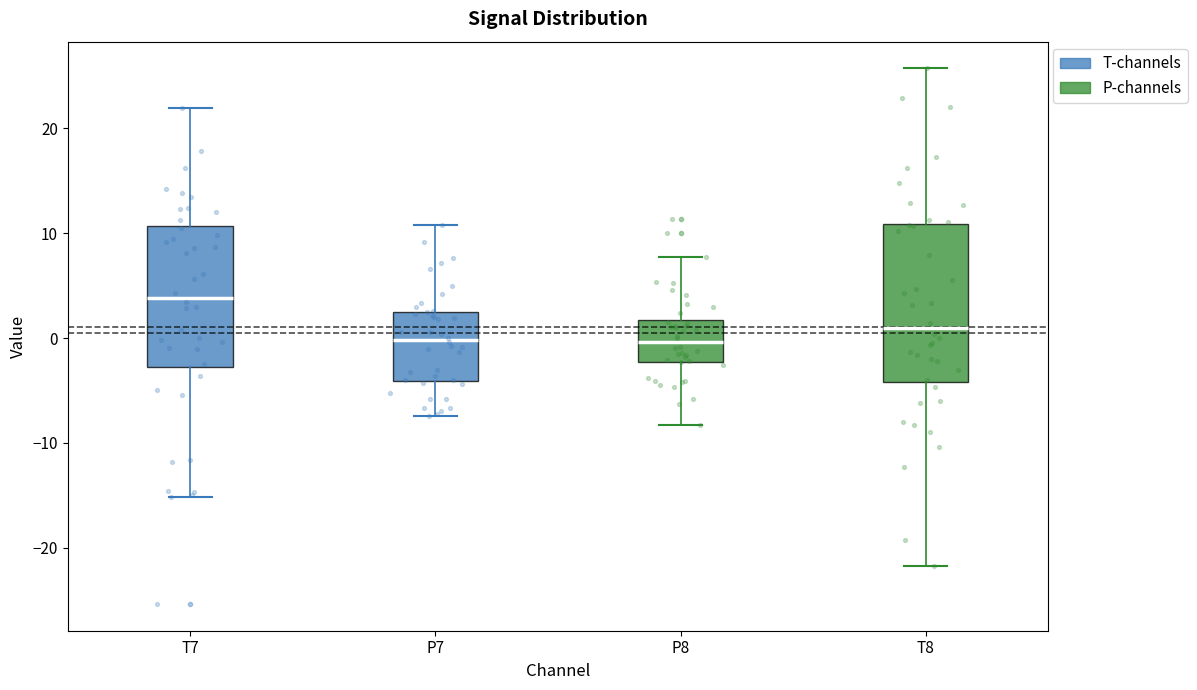

Where does the median line of the box for T7 sit on the y-axis? The values are not printed on the chart, so give them approximately, as read against the axis.

4